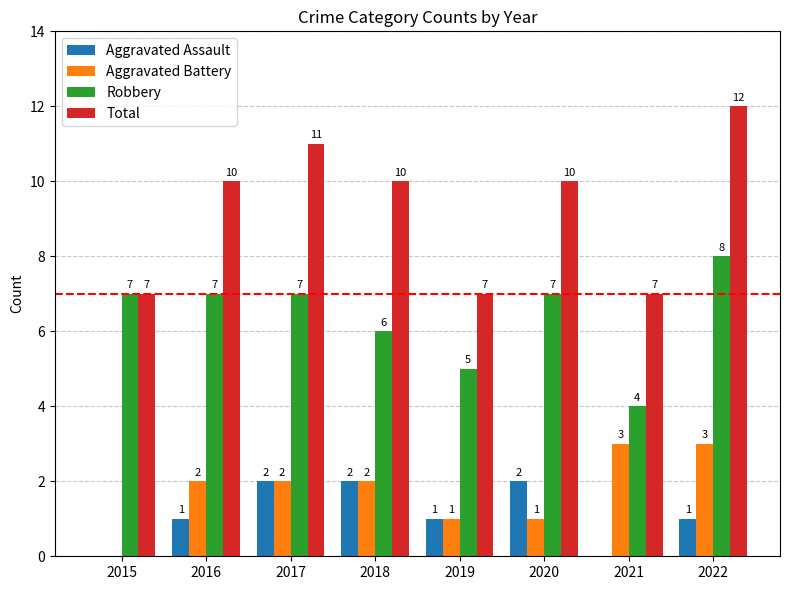

Between 2018 and 2021, which series saw the biggest shift?

Total